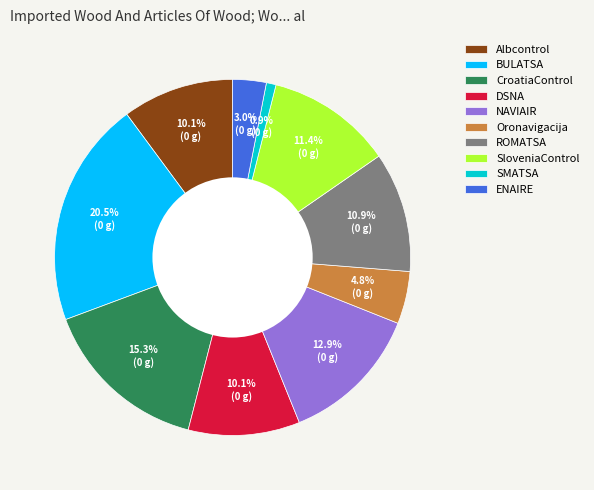

Which slice is the largest?

BULATSA